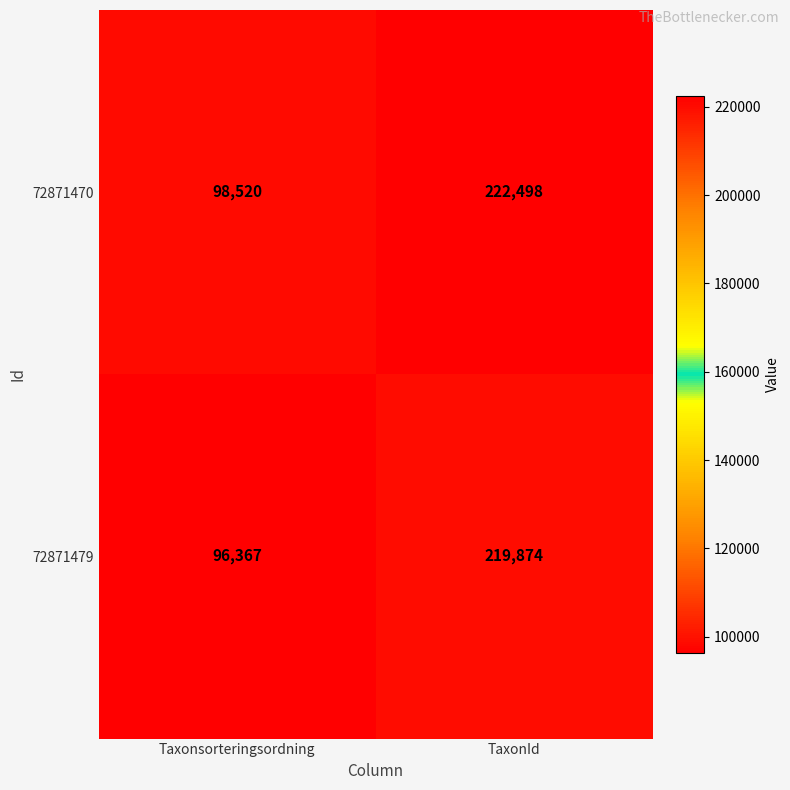

At TaxonId, list the series in order from smallest to largest.

72871479, 72871470